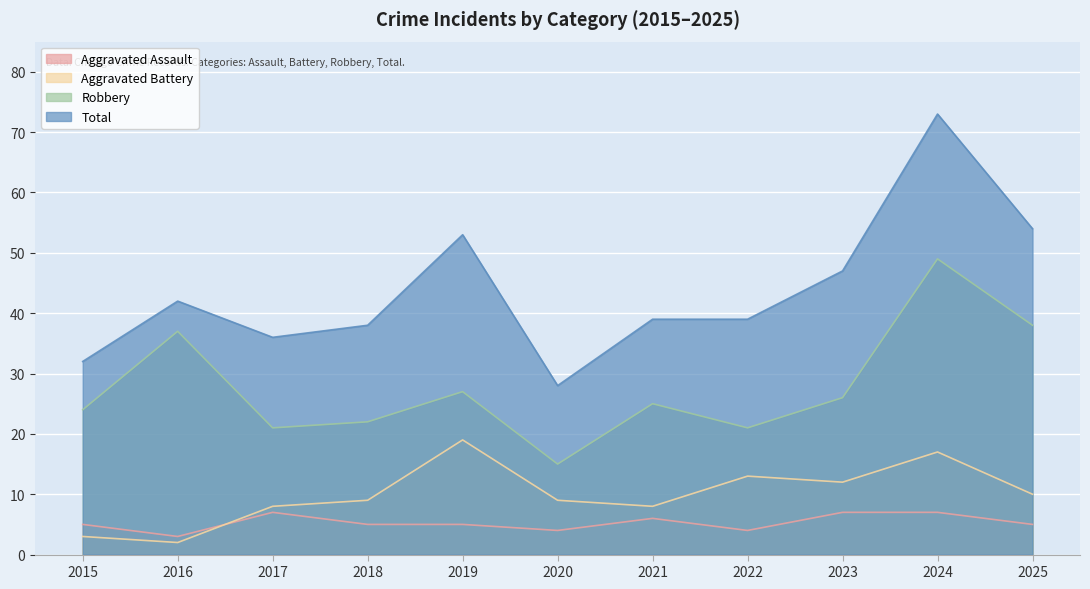

Which series has the largest total across all categories?

Total